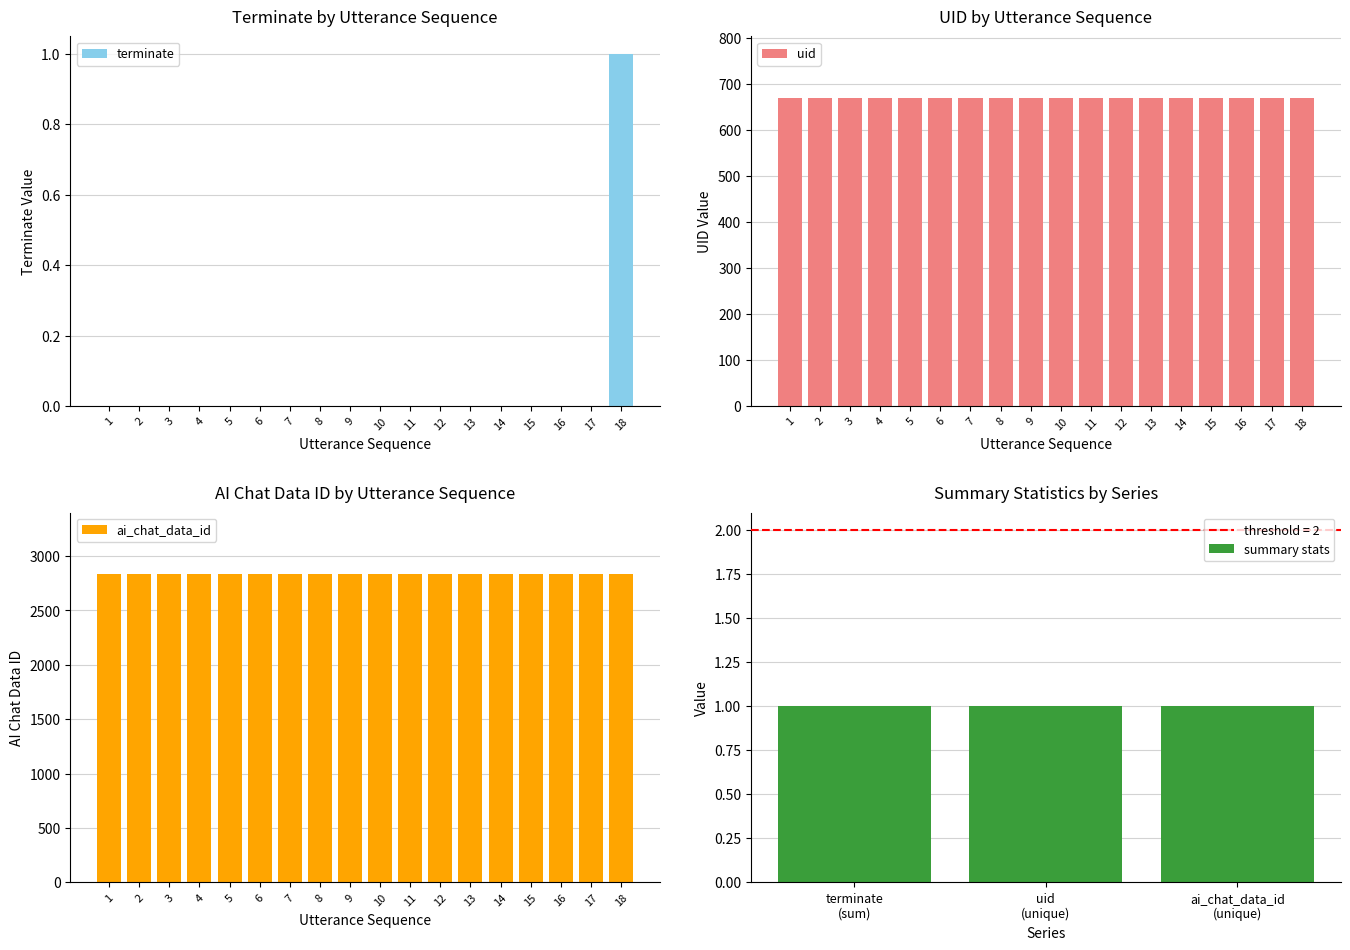

Reading left to right, what are all the values shown in this chart?

terminate: 1=0	2=0	3=0	4=0	5=0	6=0	7=0	8=0	9=0	10=0	11=0	12=0	13=0	14=0	15=0	16=0	17=0	18=1
uid: 1=669	2=669	3=669	4=669	5=669	6=669	7=669	8=669	9=669	10=669	11=669	12=669	13=669	14=669	15=669	16=669	17=669	18=669
ai_chat_data_id: 1=2832	2=2832	3=2832	4=2832	5=2832	6=2832	7=2832	8=2832	9=2832	10=2832	11=2832	12=2832	13=2832	14=2832	15=2832	16=2832	17=2832	18=2832